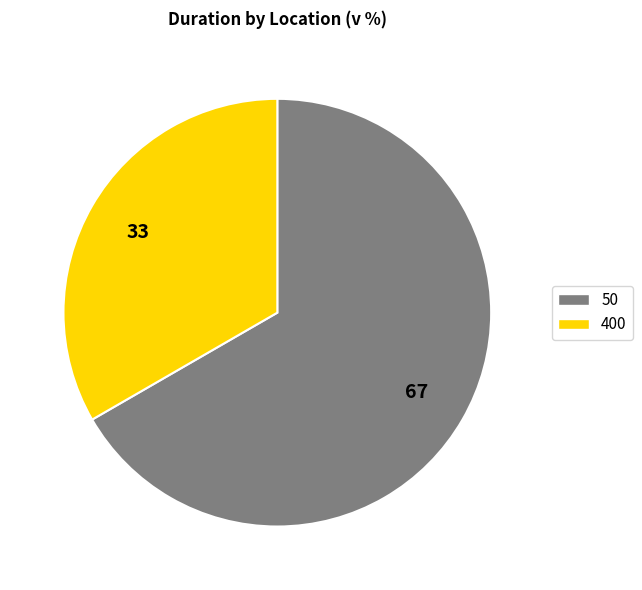

Rank the categories by value from highest to lowest.

50, 400